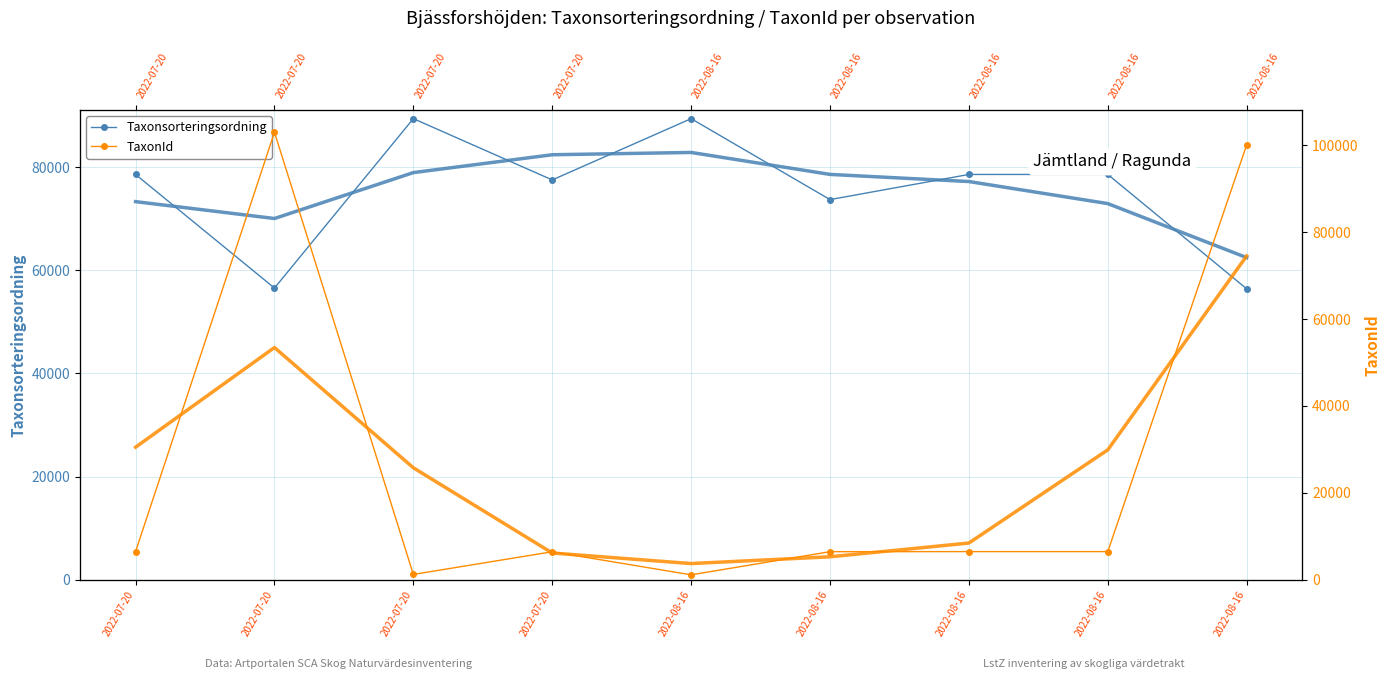

How many interior local peaks does the TaxonId series have?

2